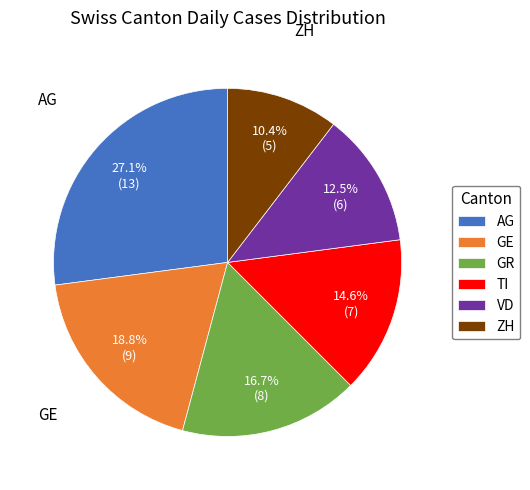

What is the ratio of the value at ZH to the value at TI?

0.7